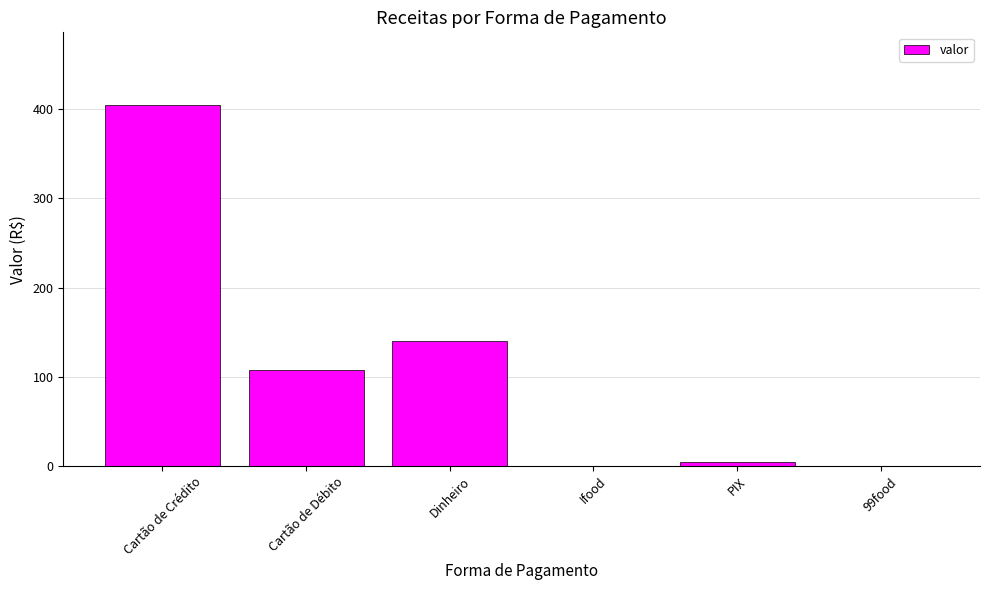

Where is the data nearest to the value 202?

Dinheiro